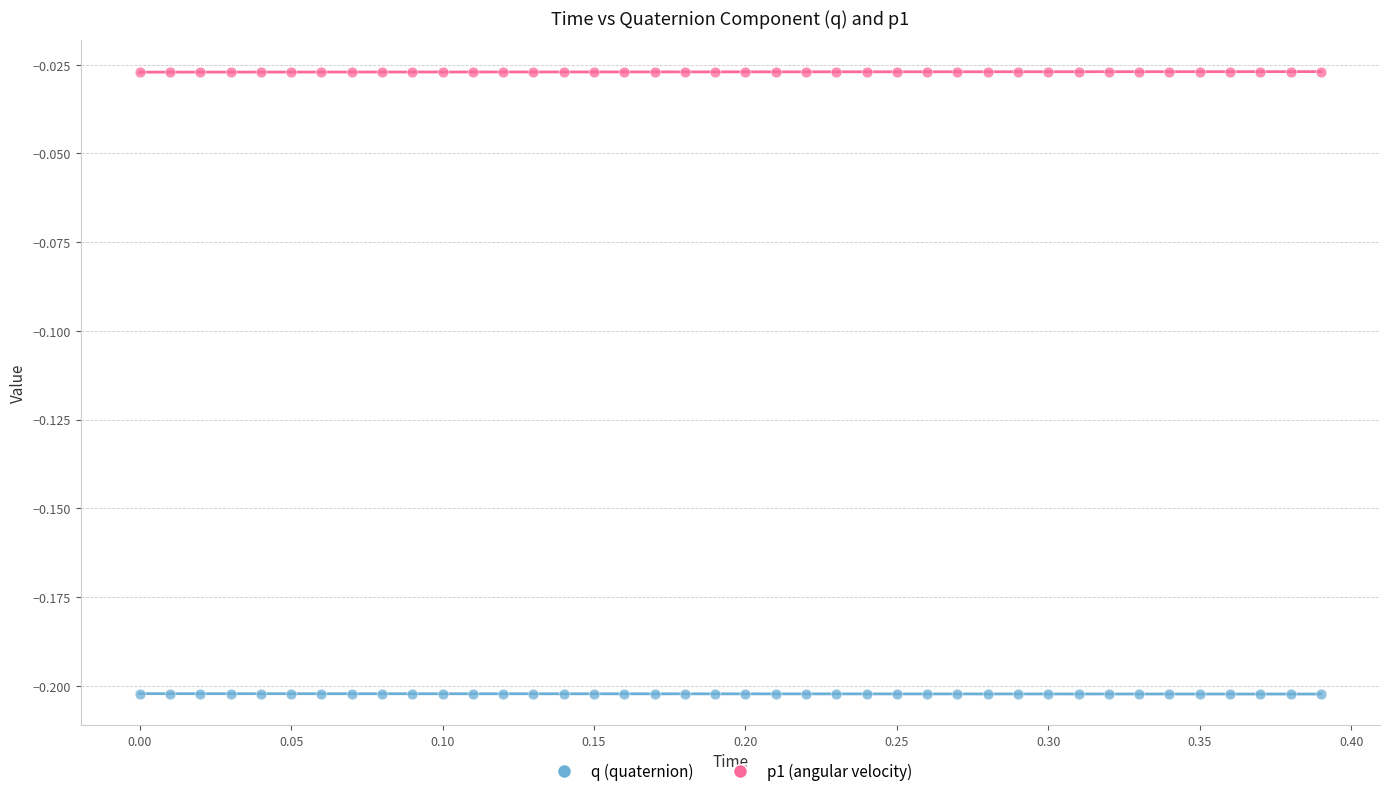

Across all data points, what is the range of X values (max minus min)?

0.4